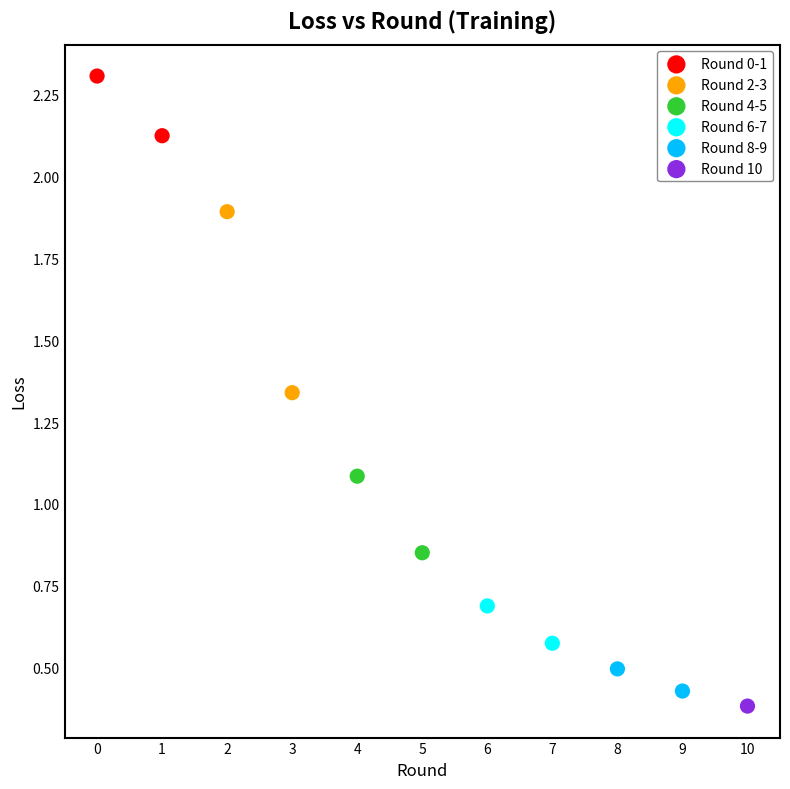

Which series contains the lowest Y value?

Round 10